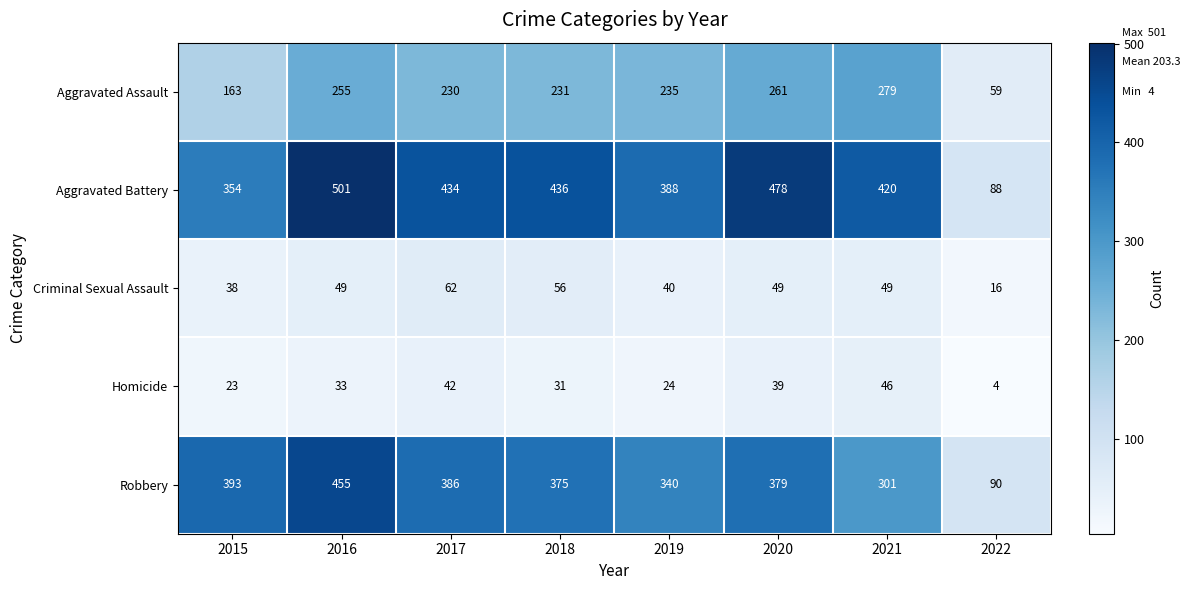

True or false: Aggravated Assault has a value of 261 at 2020.

True